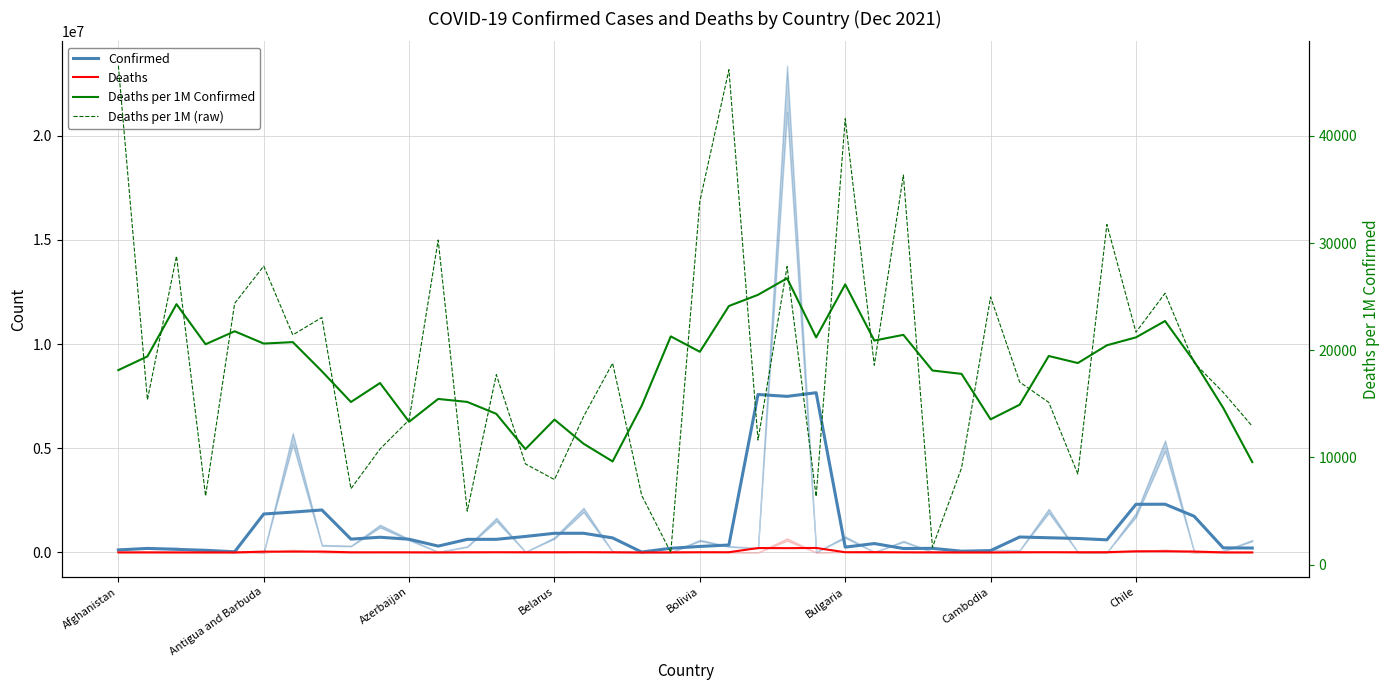

What is the difference between the maximum and minimum values in the Deaths per 1M Confirmed series?

17154.5